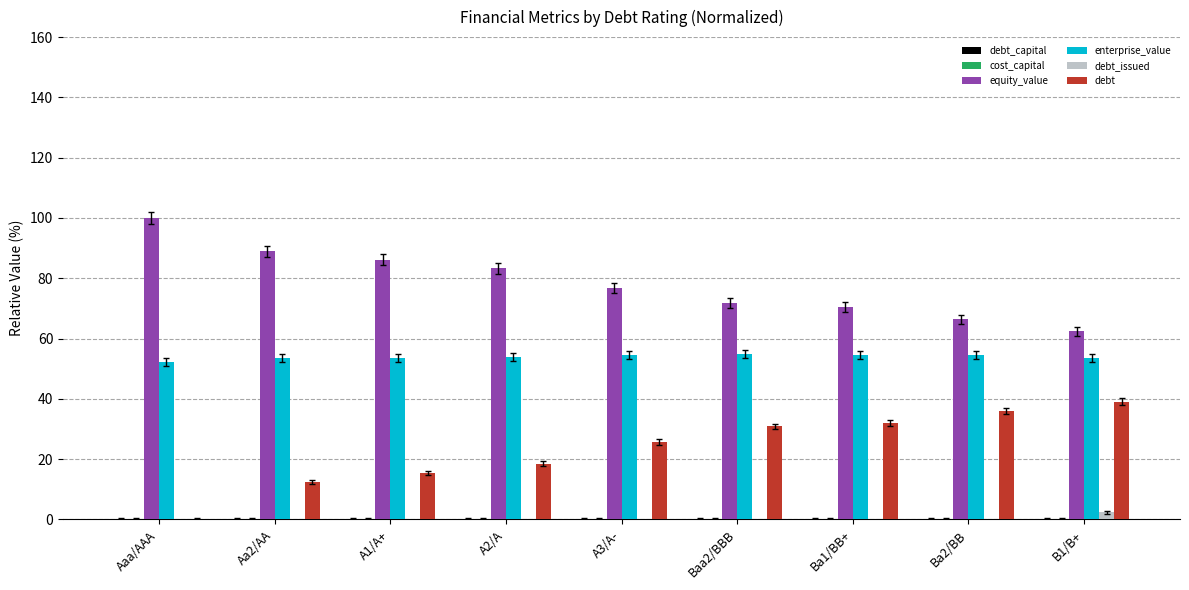

Which has a higher value, Aaa/AAA or A2/A?

A2/A